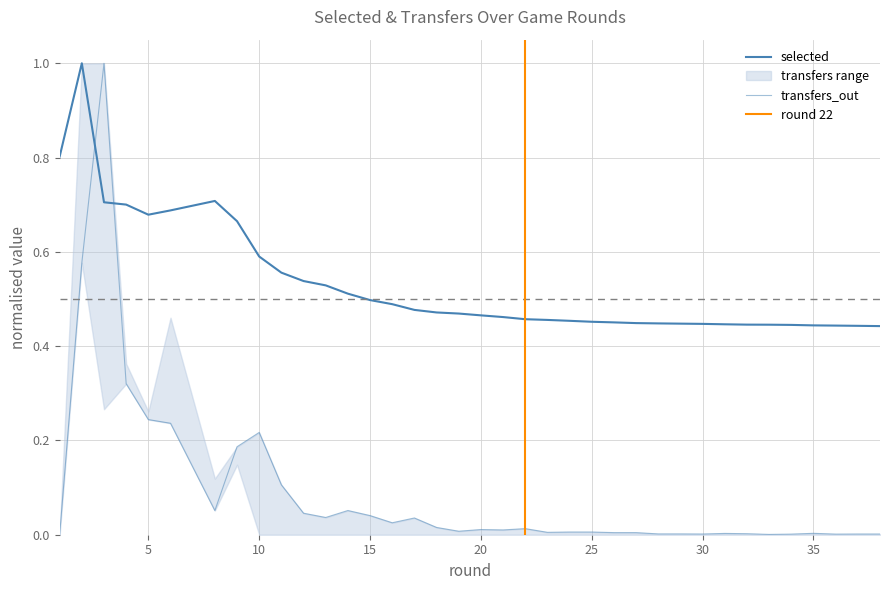

At 20, list the series in order from largest to smallest.

selected, transfers_out